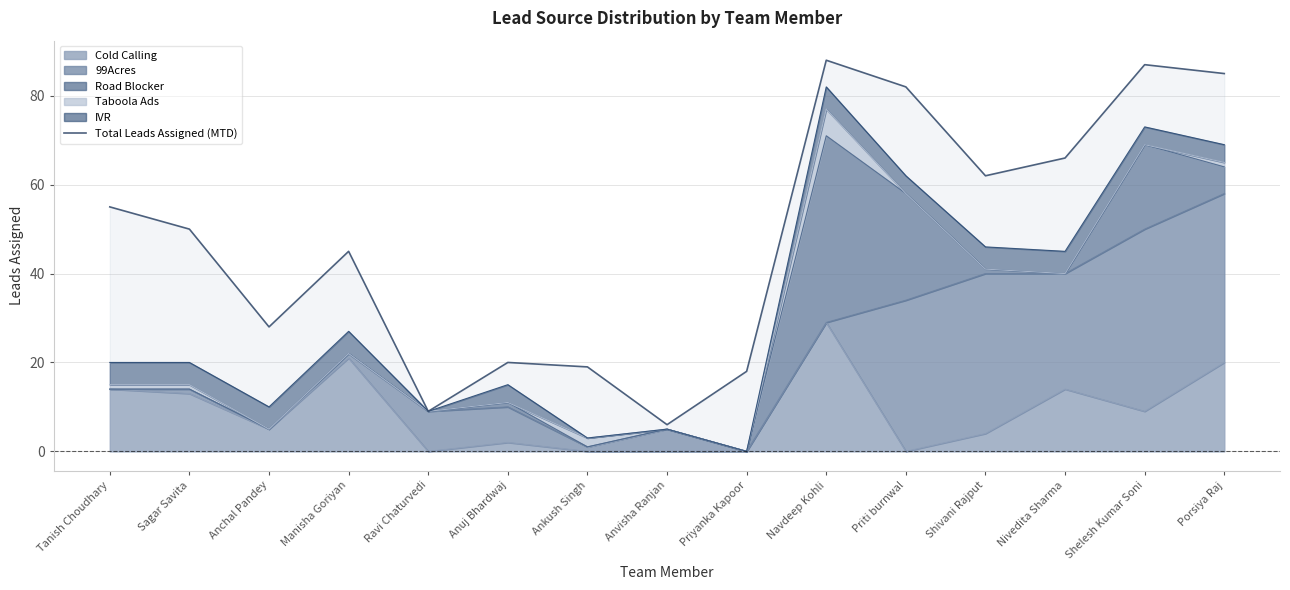

What is the label of the 10th point from the left?

Navdeep Kohli